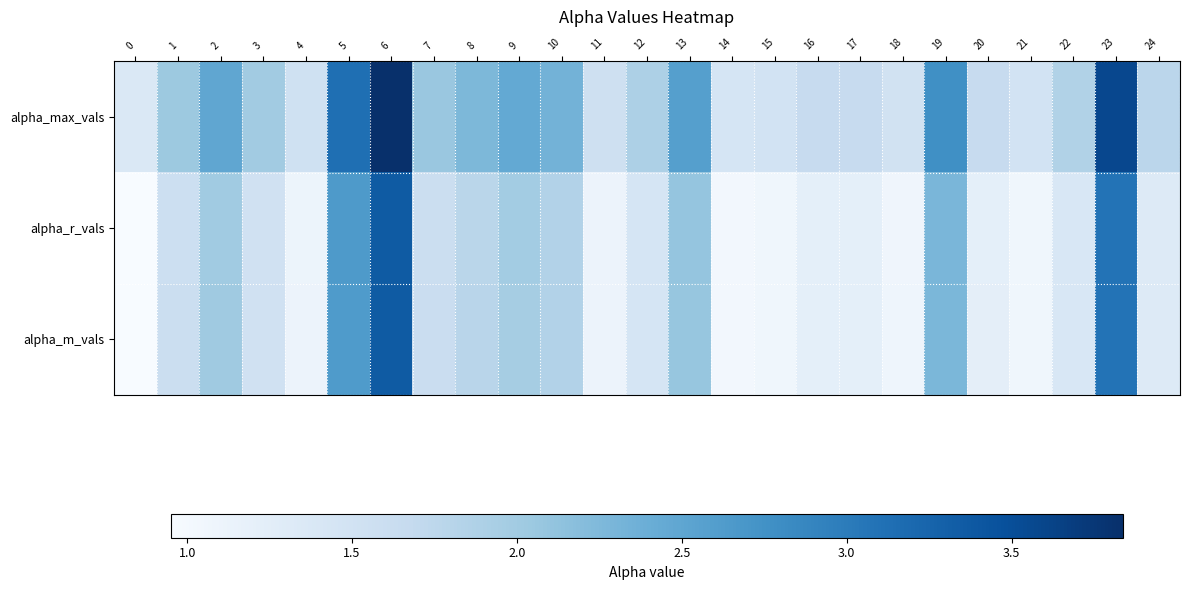

At which category is the sum across all series the highest?

6